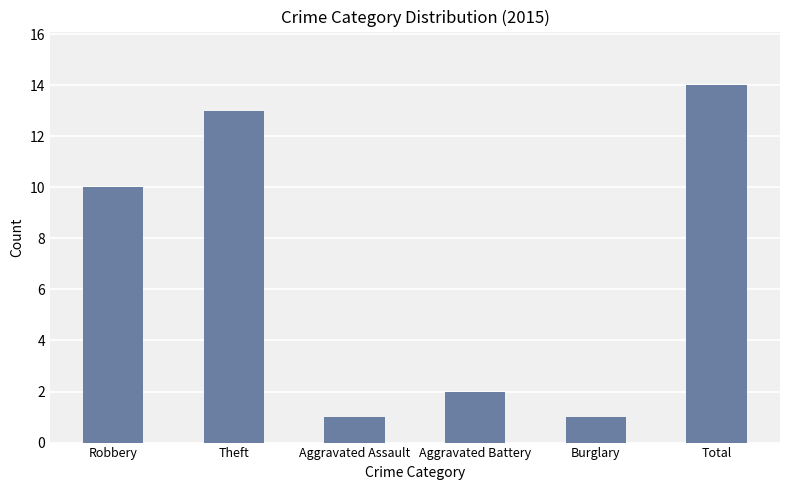

Are the bars grouped side by side (vs. stacked)?

No